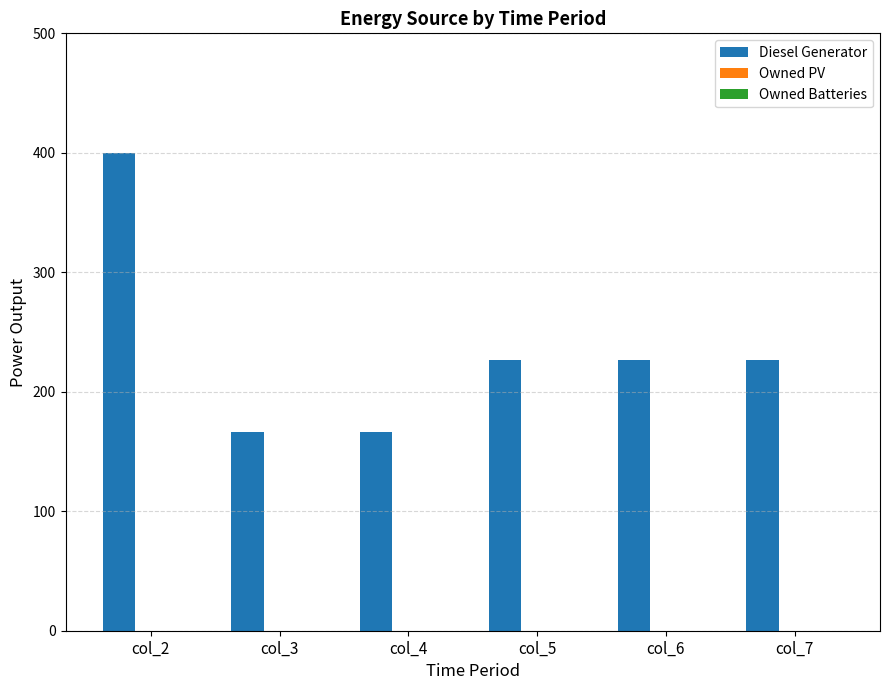

Does the chart contain stacked bars?

No